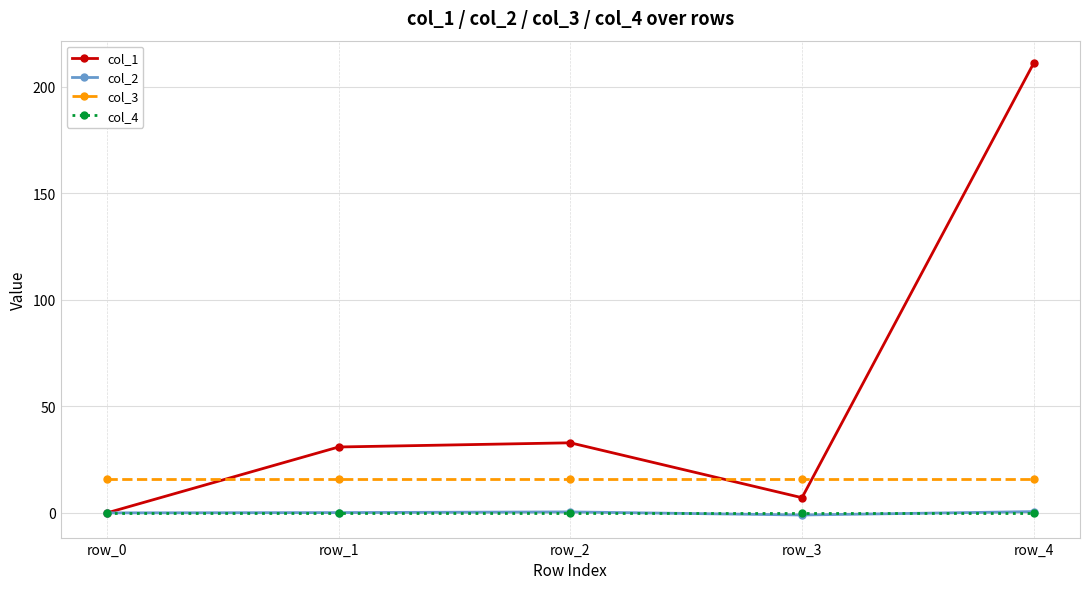

What is the difference between the highest and lowest values at row_3?

17.0